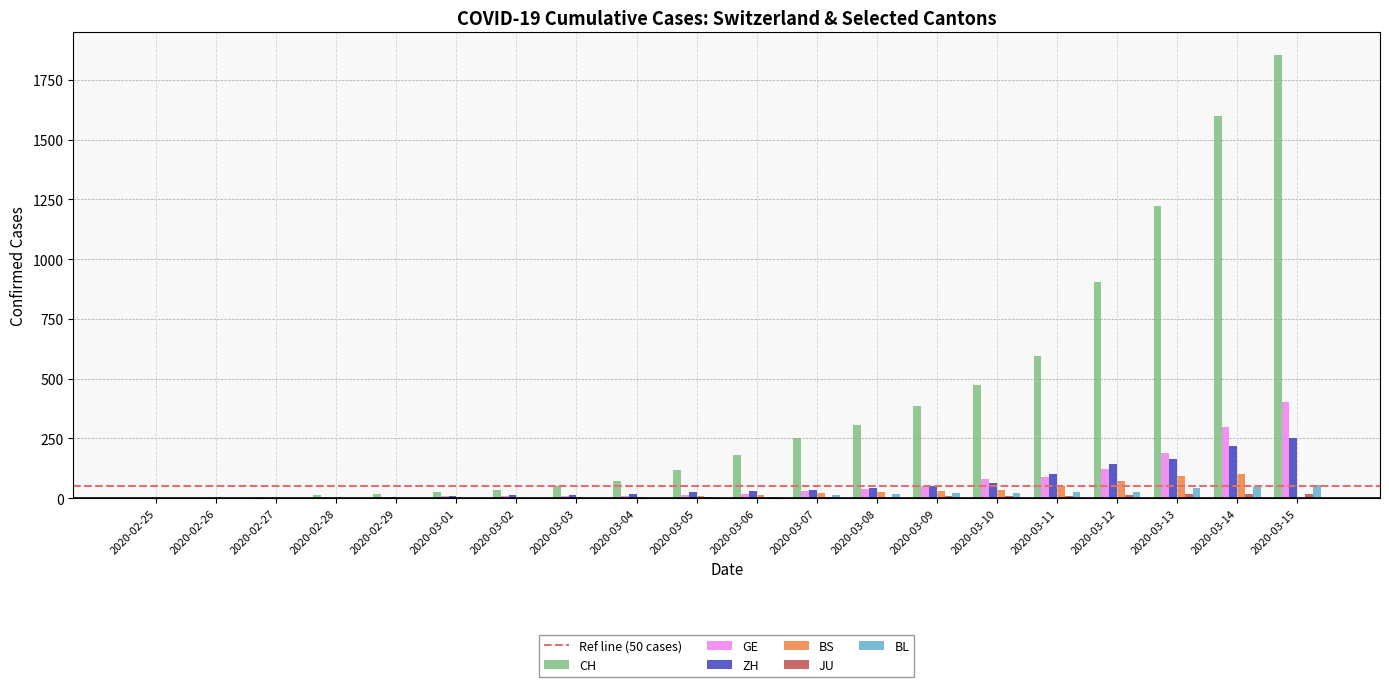

Between 2020-02-25 and 2020-03-08, which series saw the biggest shift?

CH